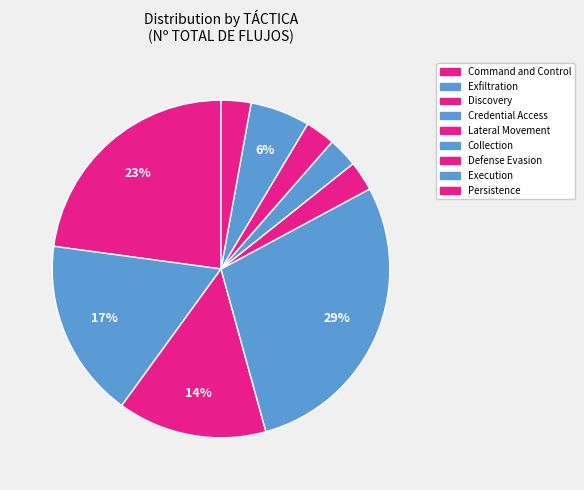

To the nearest percent, what percentage of the pie is Command and Control?

23%